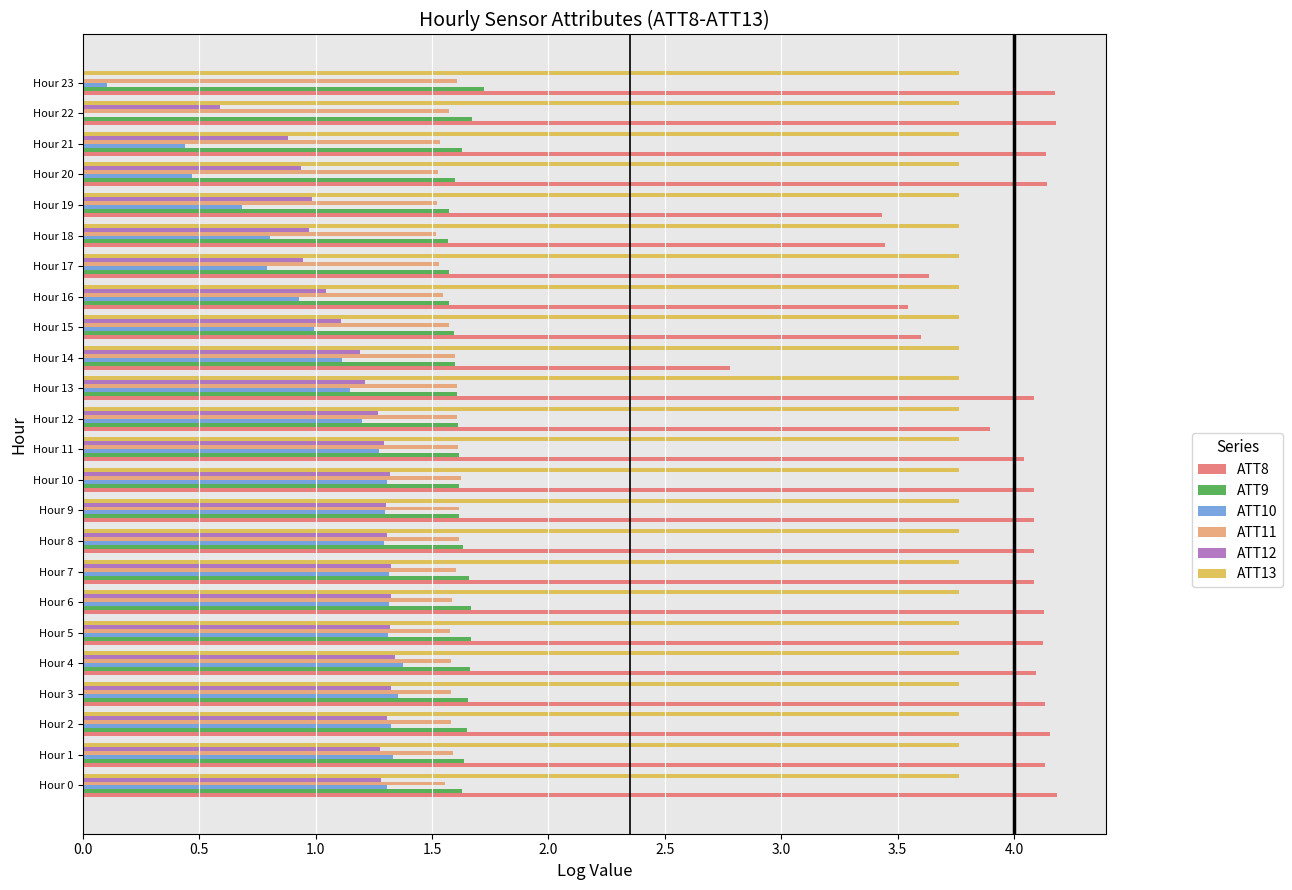

At which label does ATT9 reach its peak?

Hour 23